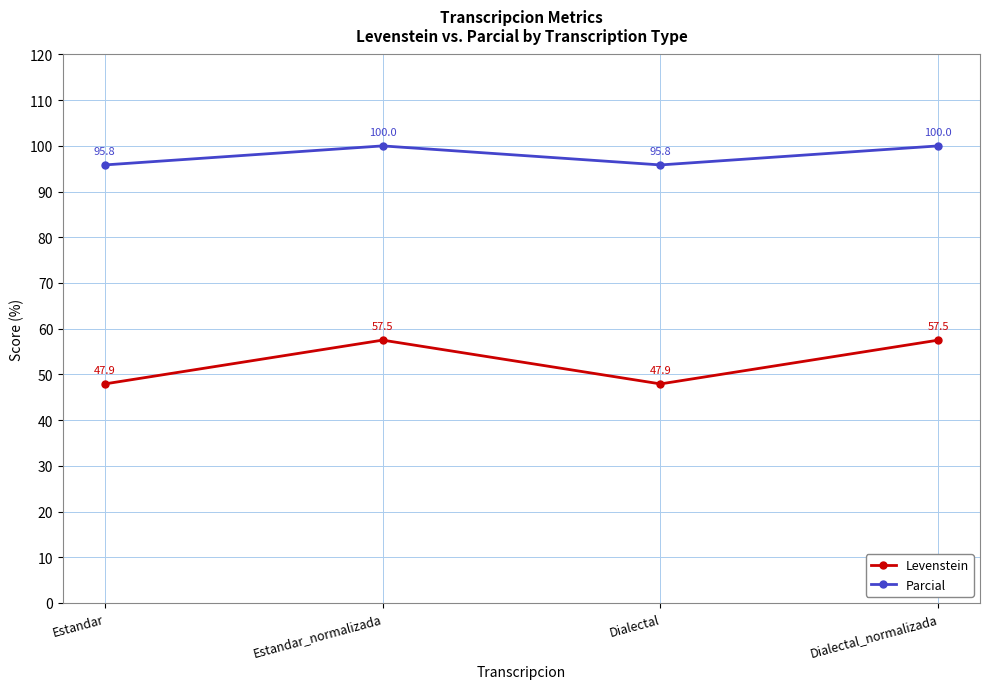

True or false: Parcial and Levenstein cross at least once.

False